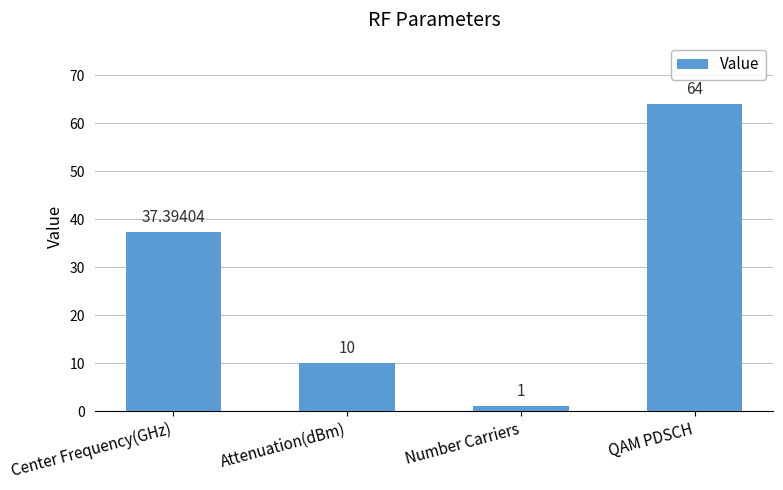

At which label does the data first exceed 37?

Center Frequency(GHz)